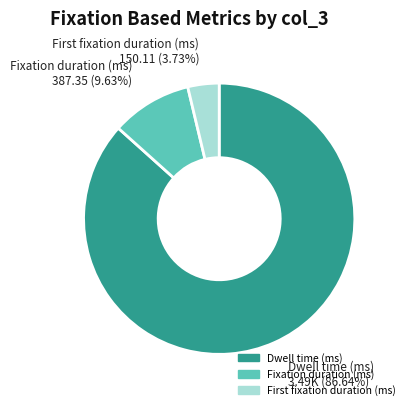

Does any single category account for the majority?

Yes